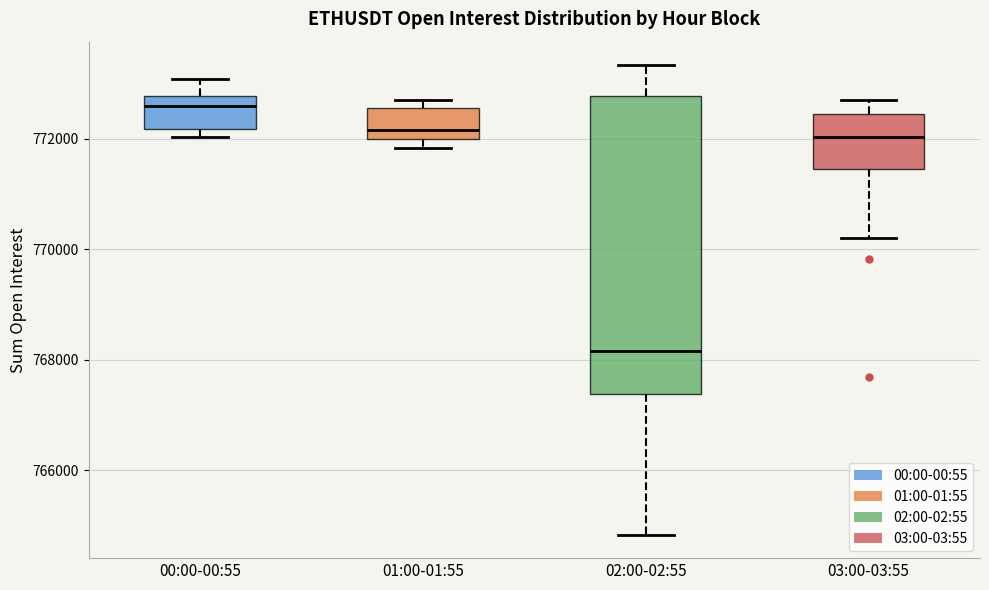

Where does the median line of the box for 02:00-02:55 sit on the y-axis? The values are not printed on the chart, so give them approximately, as read against the axis.

768200